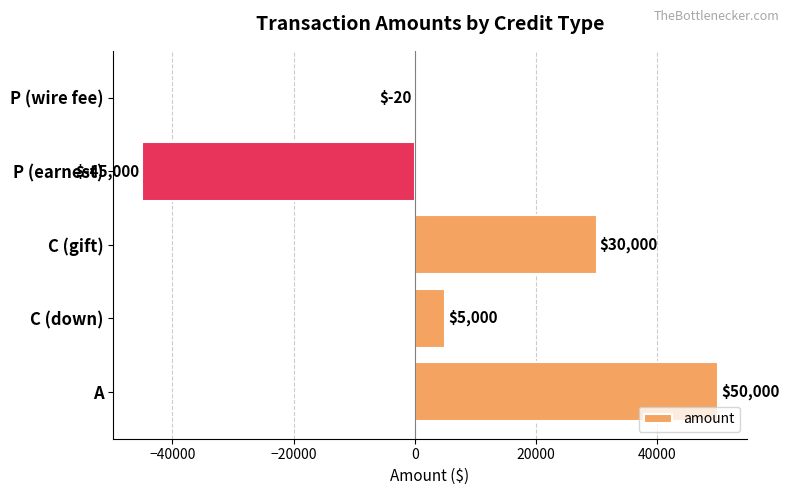

Read the value at C (down).

5000